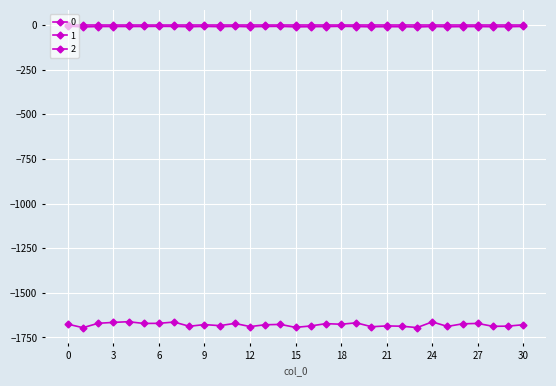

How many lines are shown in the chart?

3